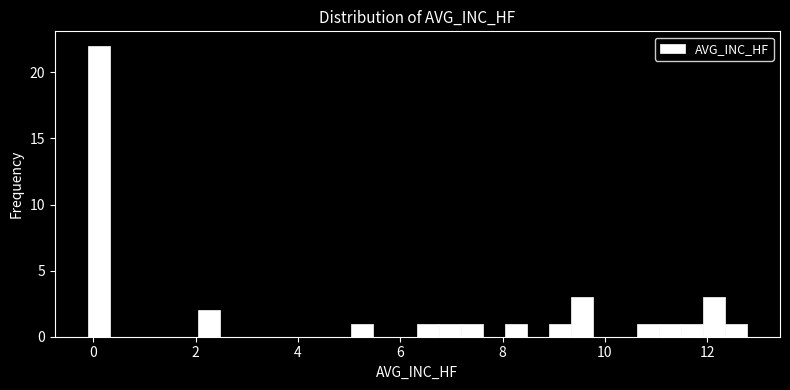

Around what value on the x-axis is the tallest bar? Give the approximate position of its centre, as read against the axis.

0.2